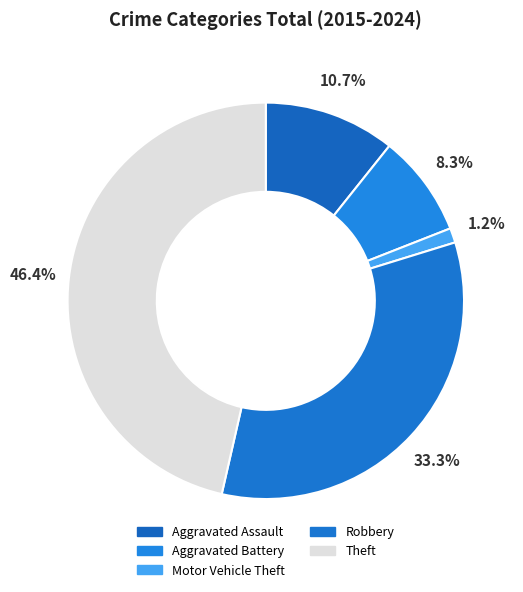

Rank the categories by value from highest to lowest.

Theft, Robbery, Aggravated Assault, Aggravated Battery, Motor Vehicle Theft